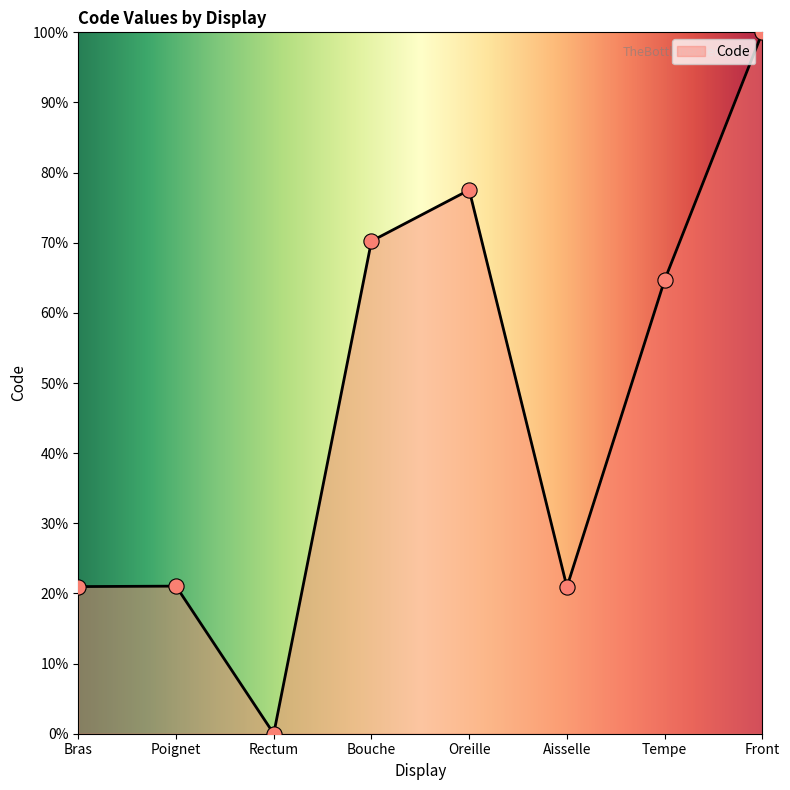

Between Oreille and Front, which is larger?

Front